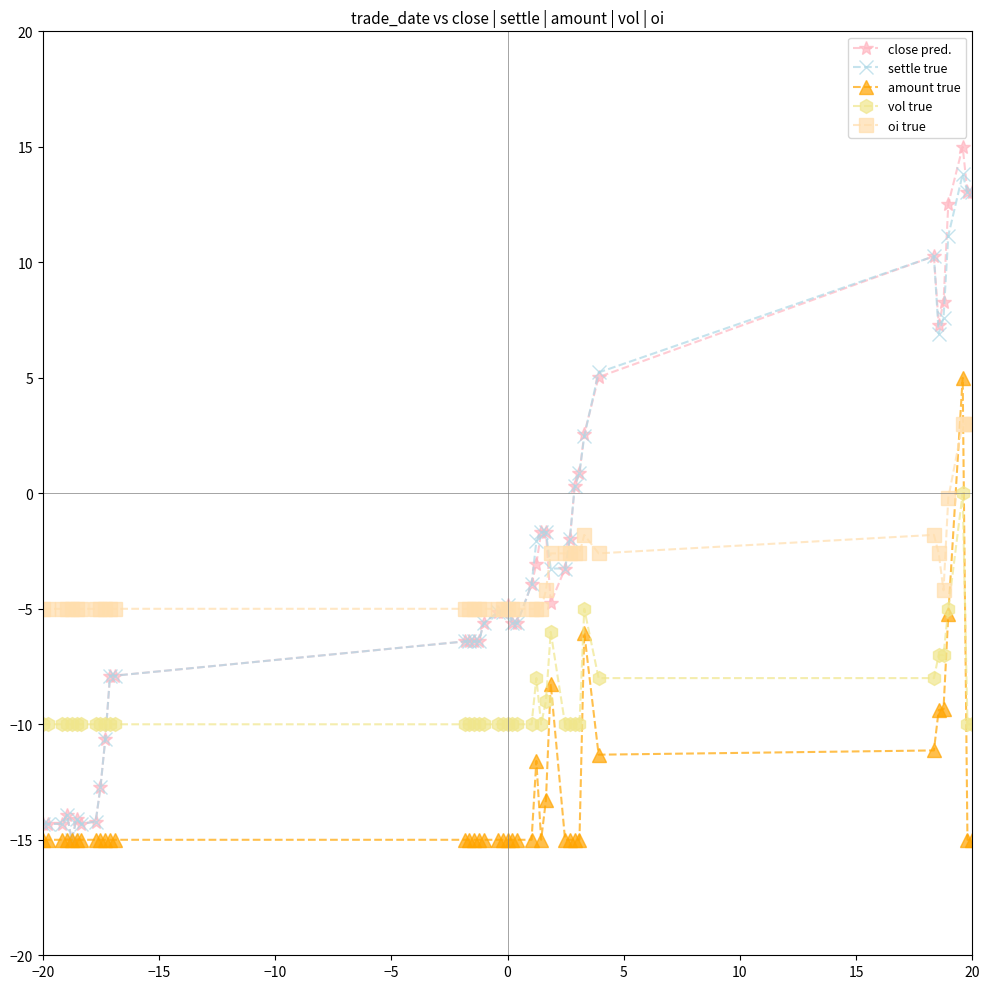

How many intersections are there between settle true and vol true?

1